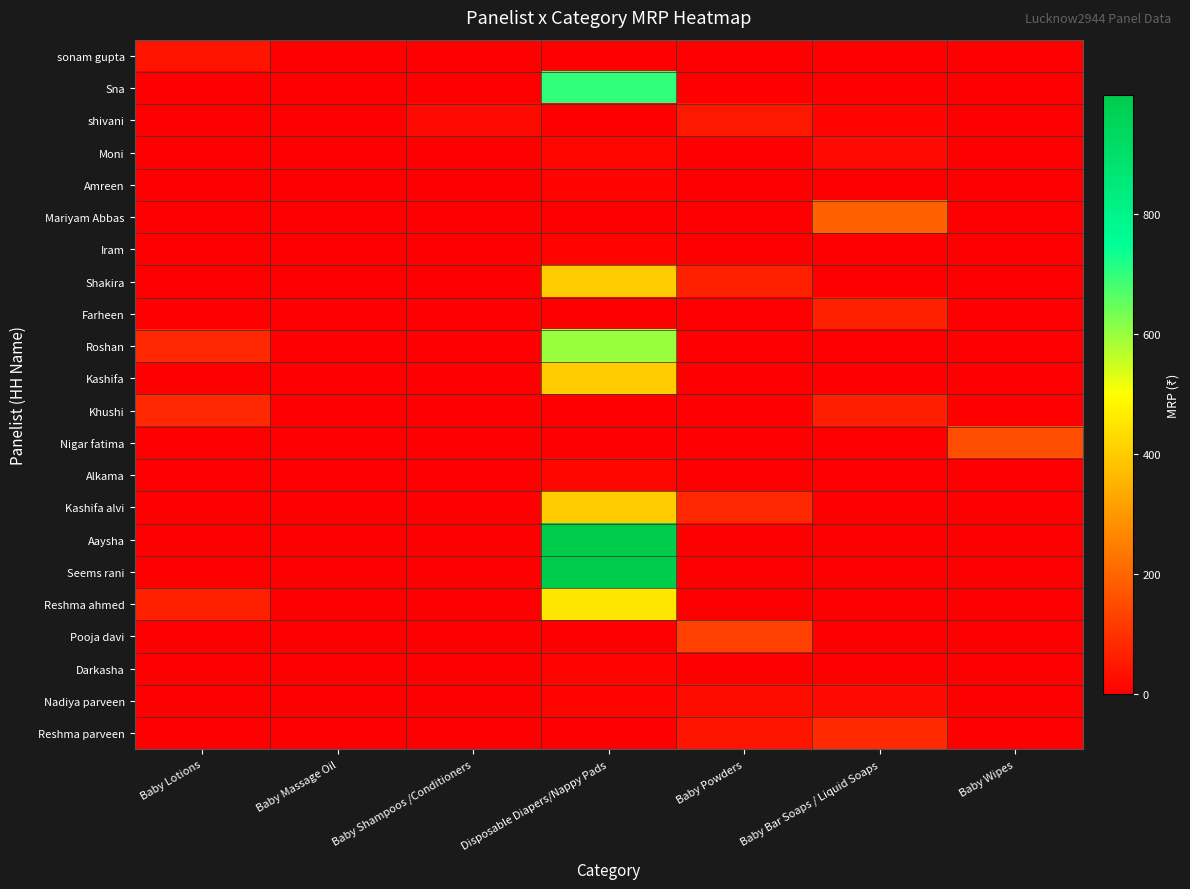

Which has a higher value, Baby Bar Soaps / Liquid Soaps or Baby Shampoos /Conditioners?

Baby Bar Soaps / Liquid Soaps